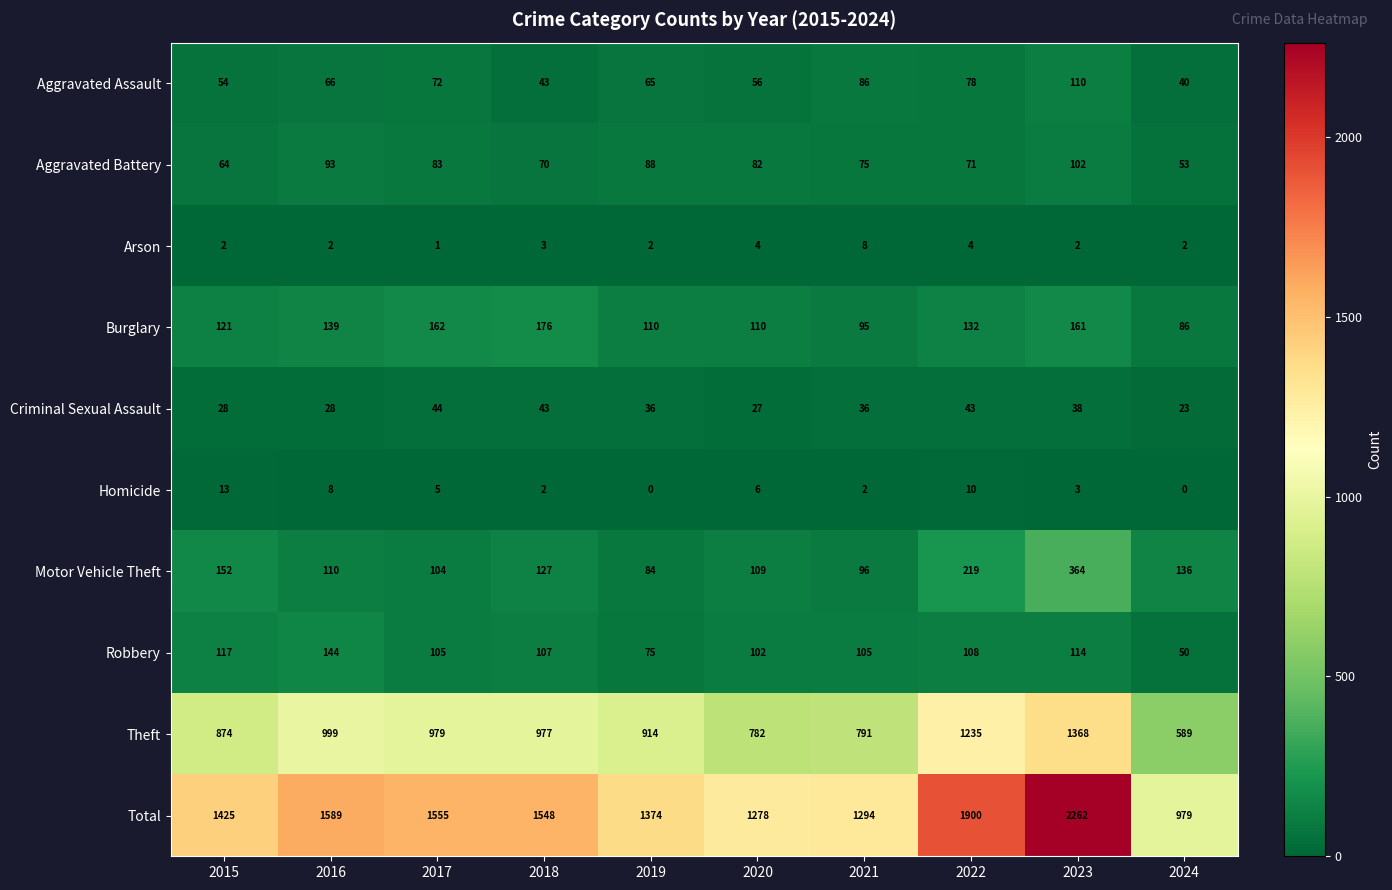

True or false: Aggravated Assault has a value of 59 at 2024.

False